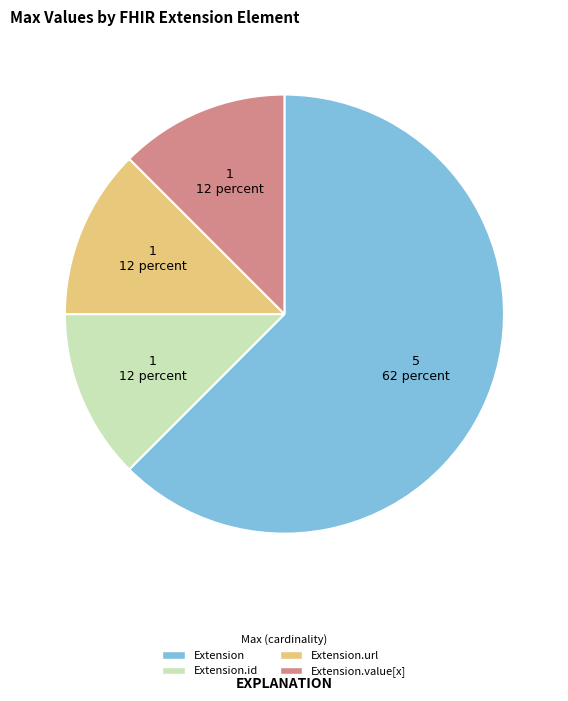

Does any single category account for the majority?

Yes